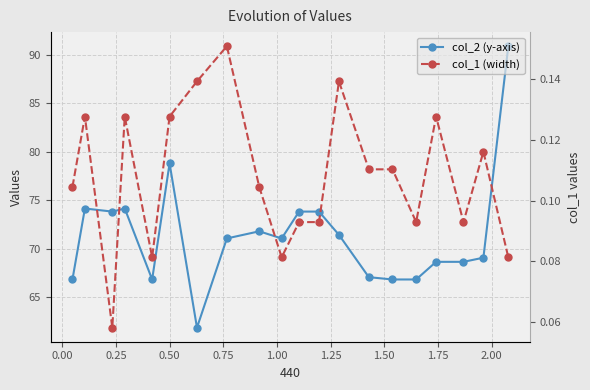

What is the maximum value for col_2 (y-axis)?

90.9